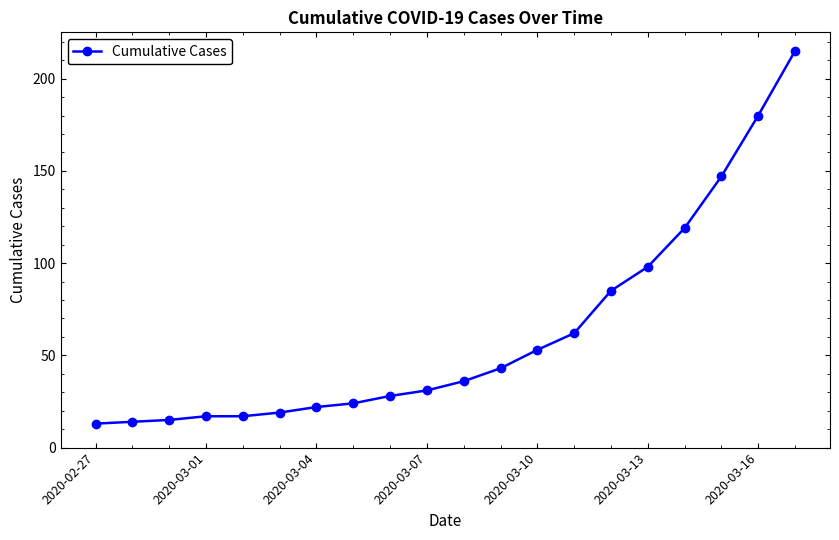

What is the maximum value shown in the chart?

215